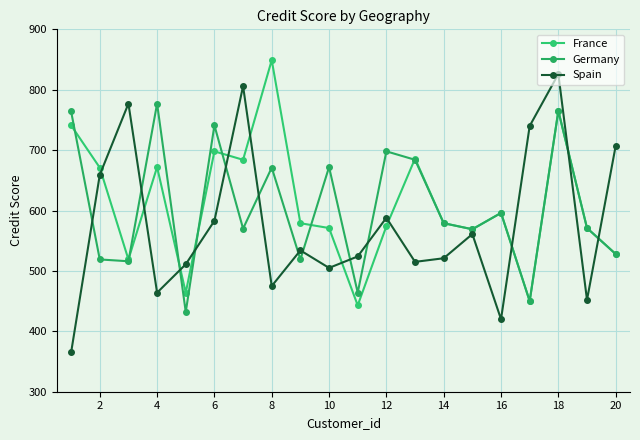

How many series are shown in this chart?

3